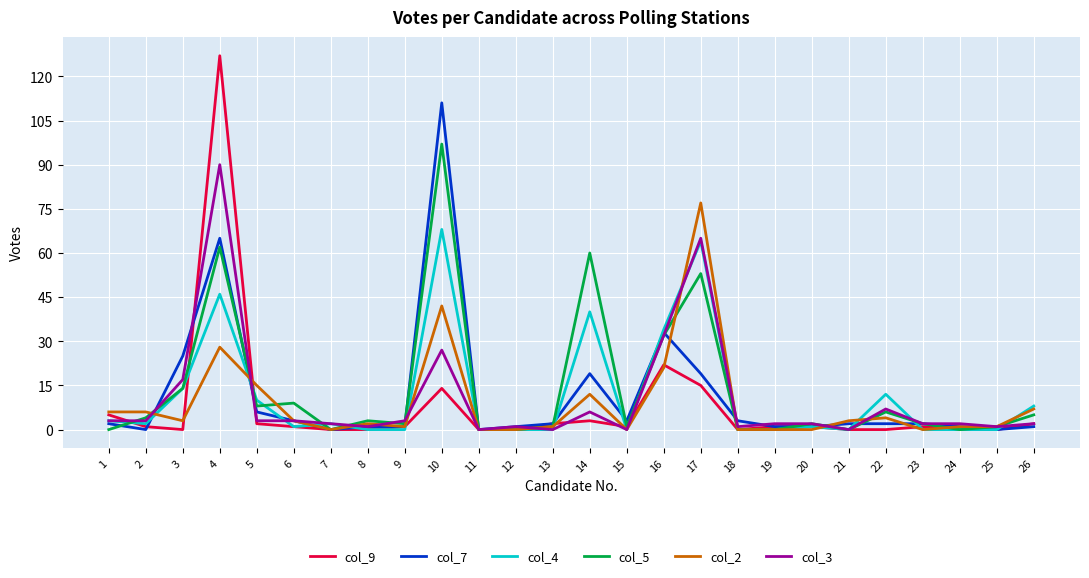

At which category does the chart reach its peak across all series?

4